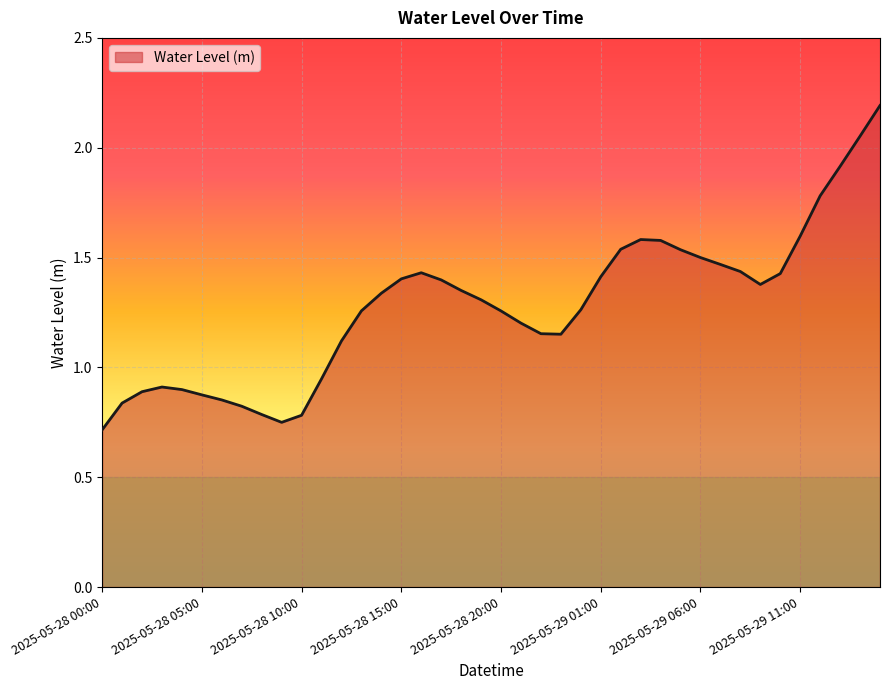

How many lines are shown in the chart?

1